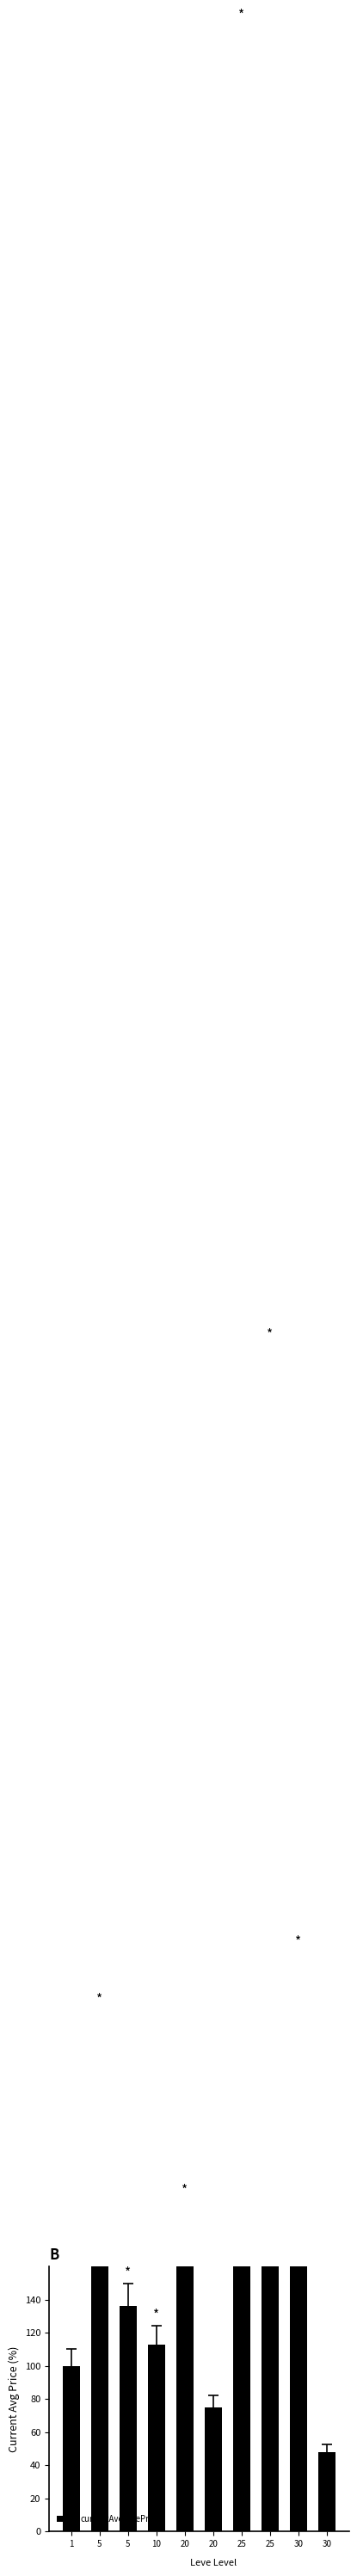

What is the smallest value displayed?

47.6